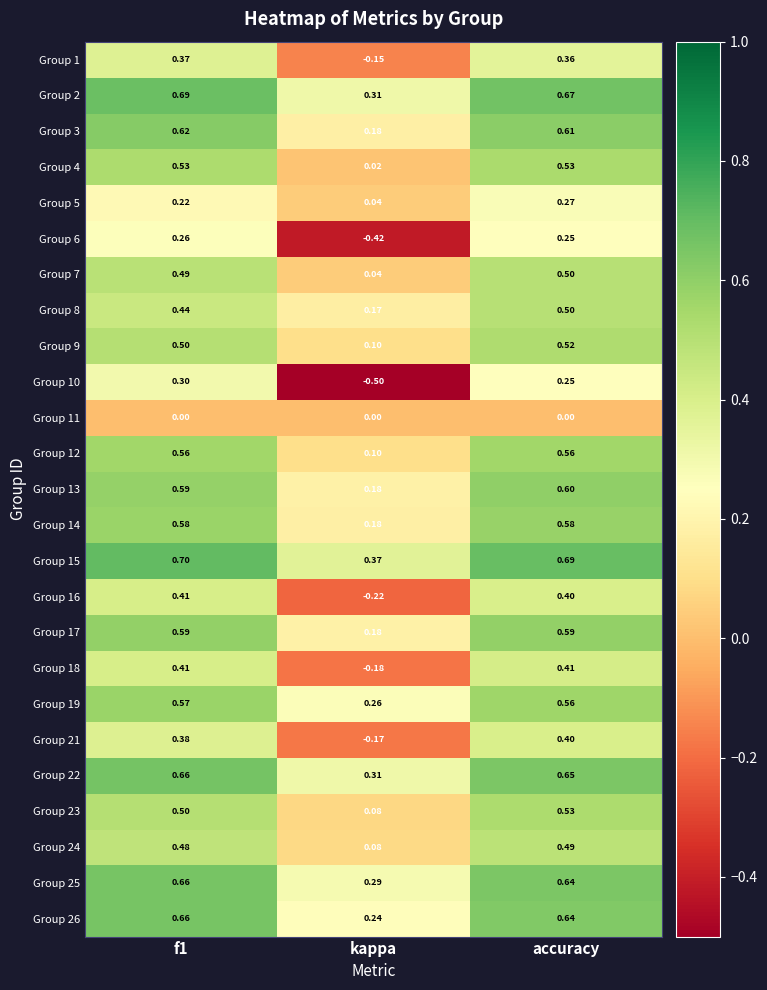

At which label is Group 3 closest to 0?

kappa